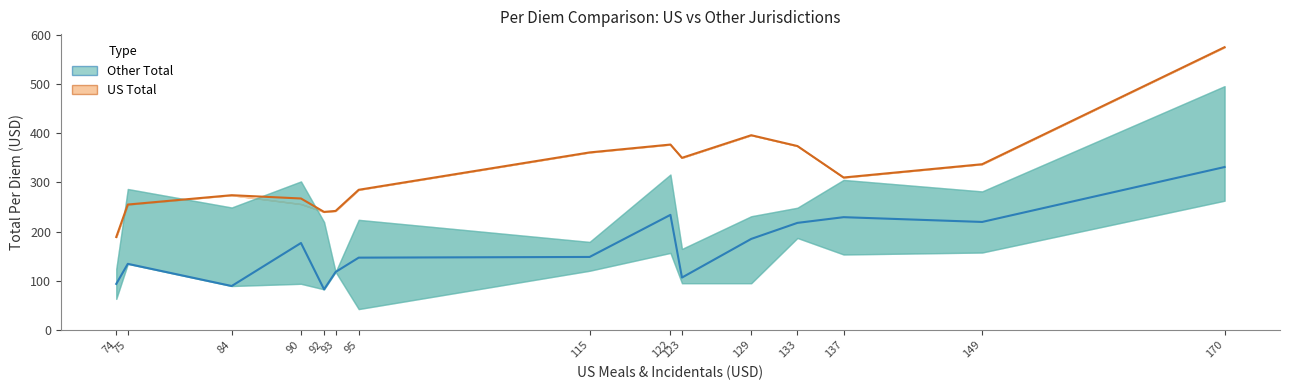

True or false: Other Total (mean) and US Total cross at least once.

False